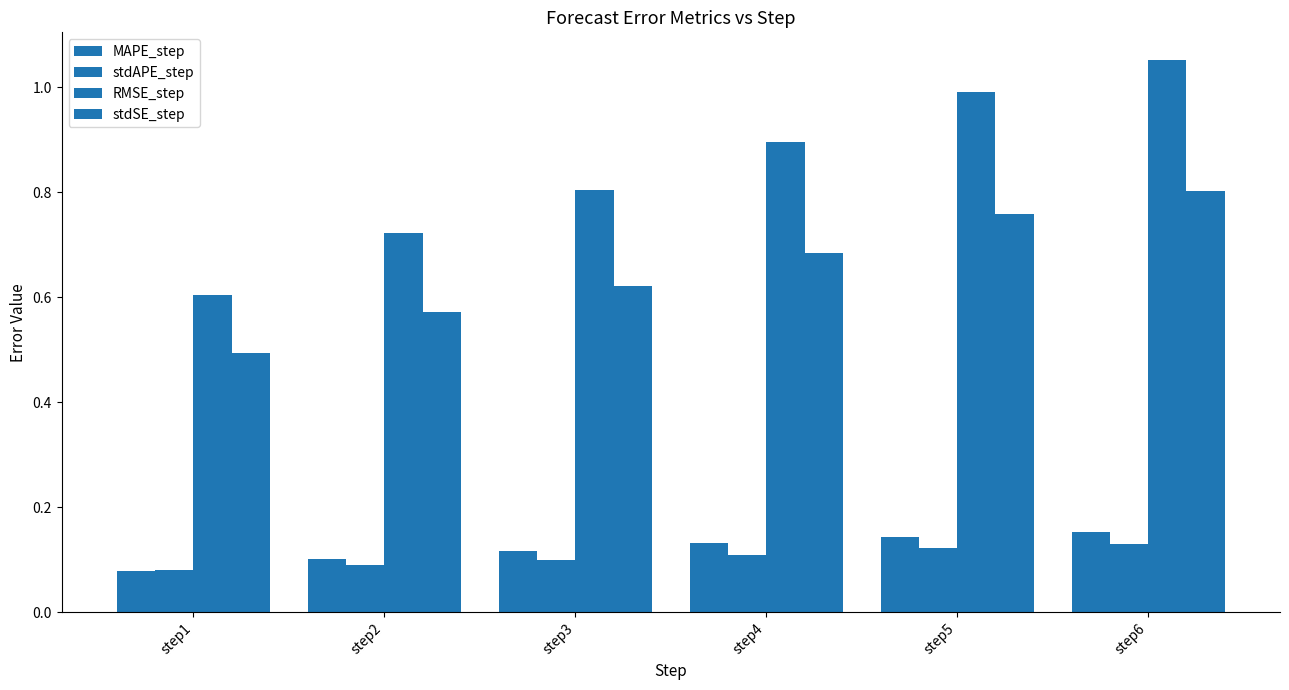

List the labels in order of RMSE_step value, largest first.

step6, step5, step4, step3, step2, step1